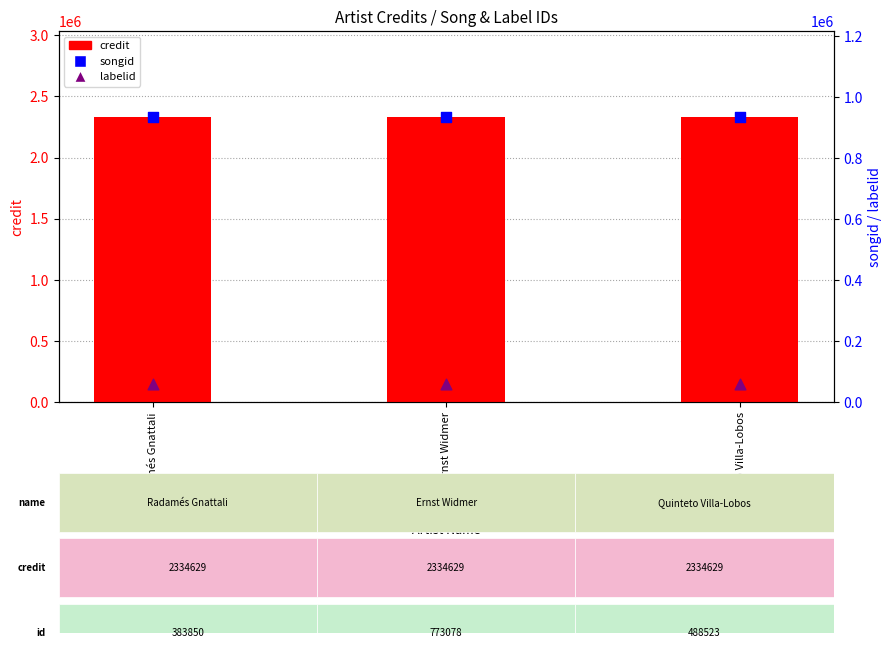

What is the total value across all series at Radamés Gnattali?

3327046